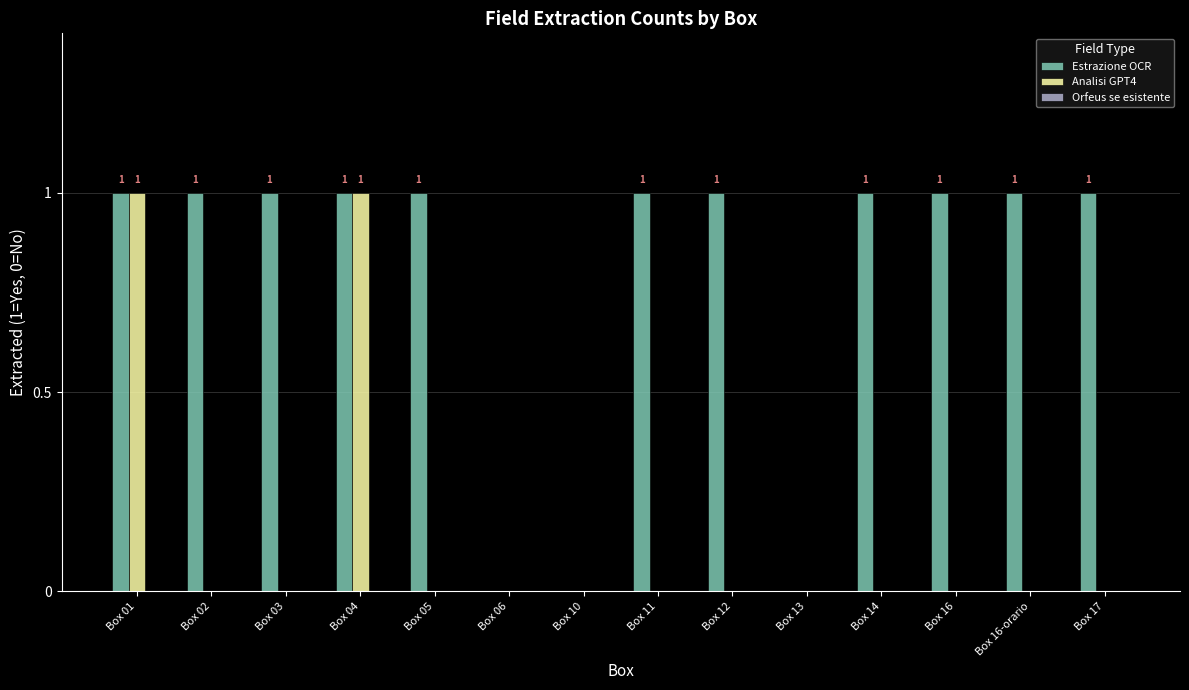

What is the sum of all Estrazione OCR values?

11